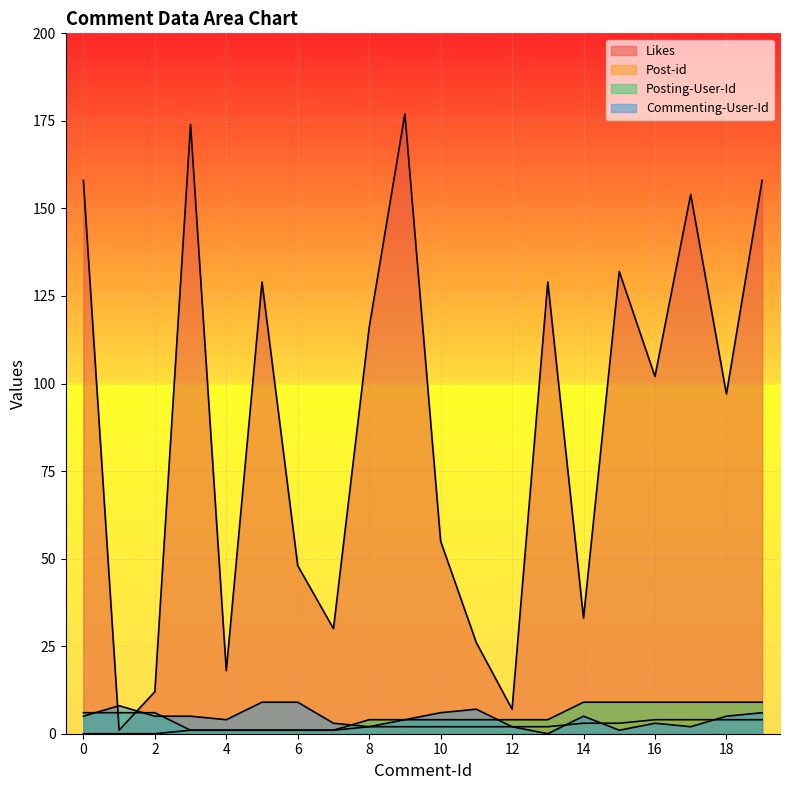

True or false: Likes and Posting-User-Id cross at least once.

True